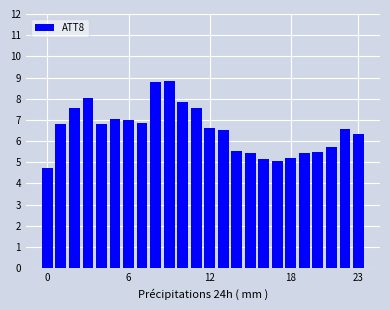

What is the sum of all values?

156.9